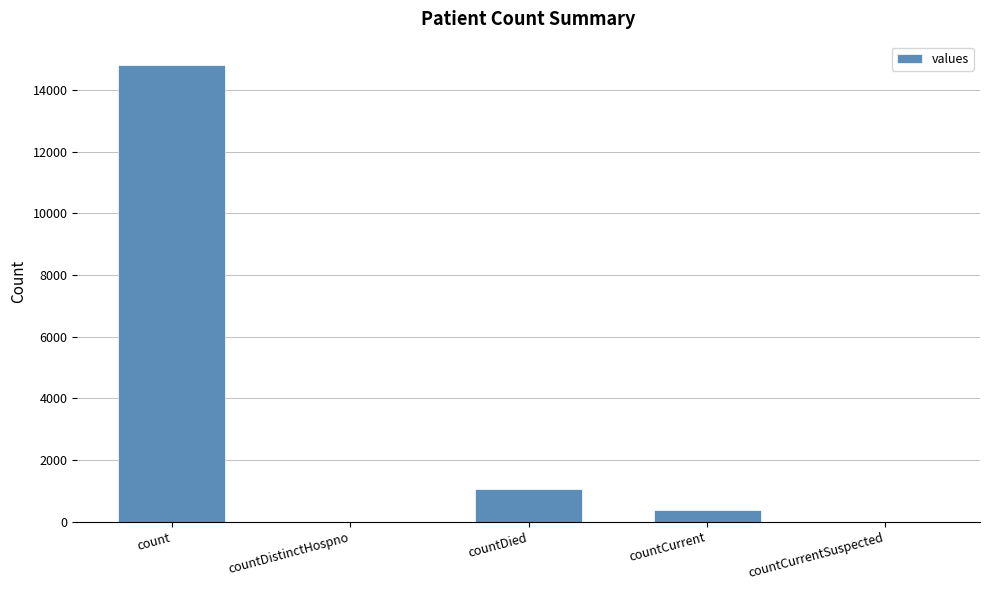

Reading left to right, list all the values displayed in this chart.

count=14832	countDistinctHospno=0	countDied=1054	countCurrent=383	countCurrentSuspected=0